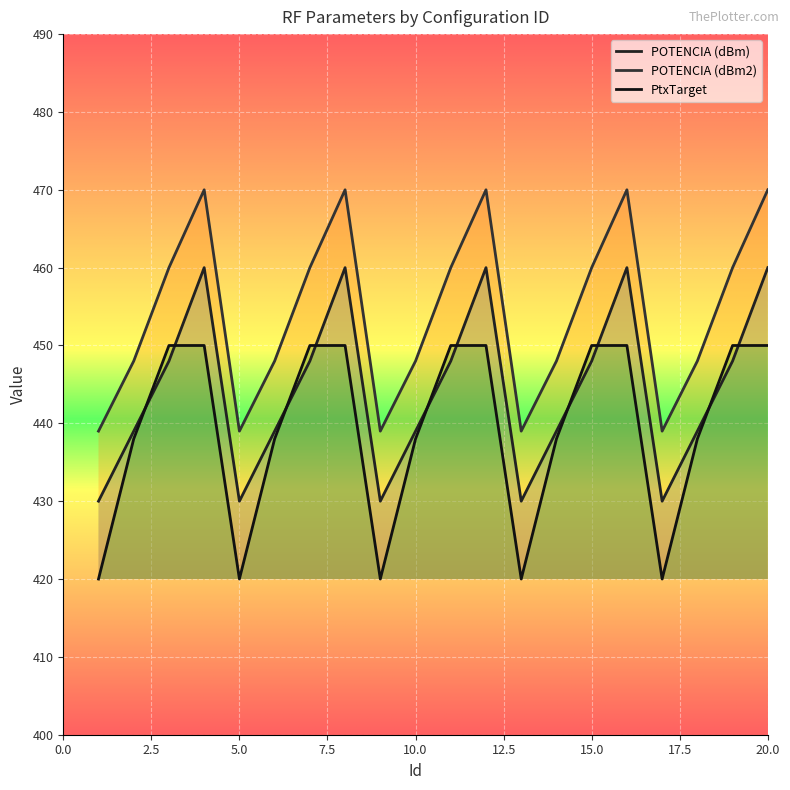

What is the spread (max minus min) of values at 2?

10